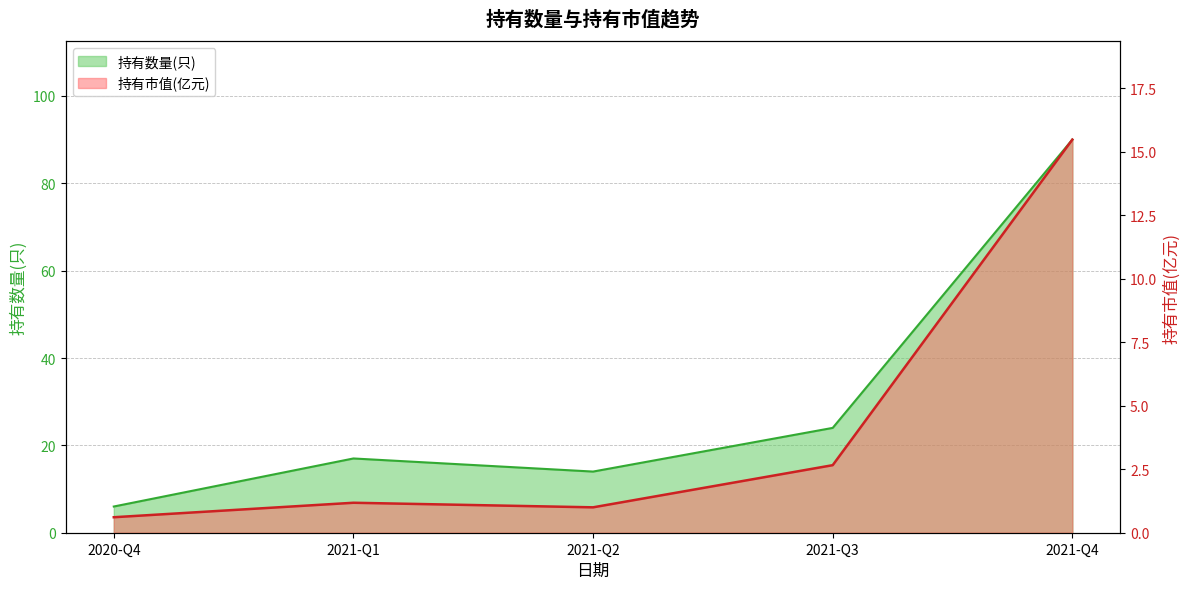

In 持有数量(只), how many points are higher than both neighbors (excluding endpoints)?

1